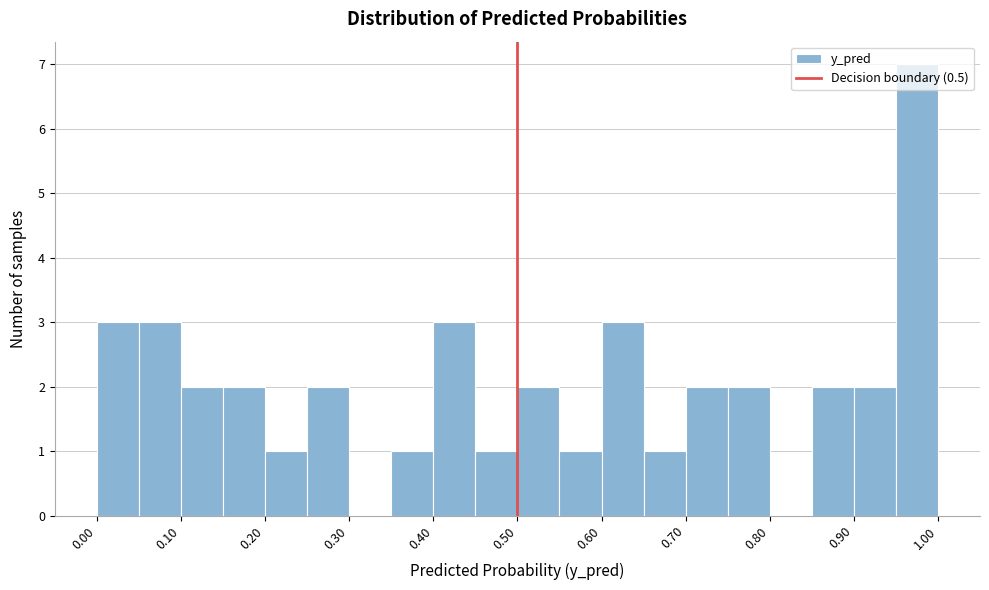

Reading left to right, transcribe this chart: for each bar, give the range it covers on the x-axis and its height. The values are not printed on the chart, so give them approximately, as read against the axis.

0.00 to 0.05: 3
0.05 to 0.10: 3
0.10 to 0.15: 2
0.15 to 0.20: 2
0.20 to 0.25: 1
0.25 to 0.30: 2
0.30 to 0.35: 0
0.35 to 0.40: 1
0.40 to 0.45: 3
0.45 to 0.50: 1
0.50 to 0.55: 2
0.55 to 0.60: 1
0.60 to 0.65: 3
0.65 to 0.70: 1
0.70 to 0.75: 2
0.75 to 0.80: 2
0.80 to 0.85: 0
0.85 to 0.90: 2
0.90 to 0.95: 2
0.95 to 1.00: 7